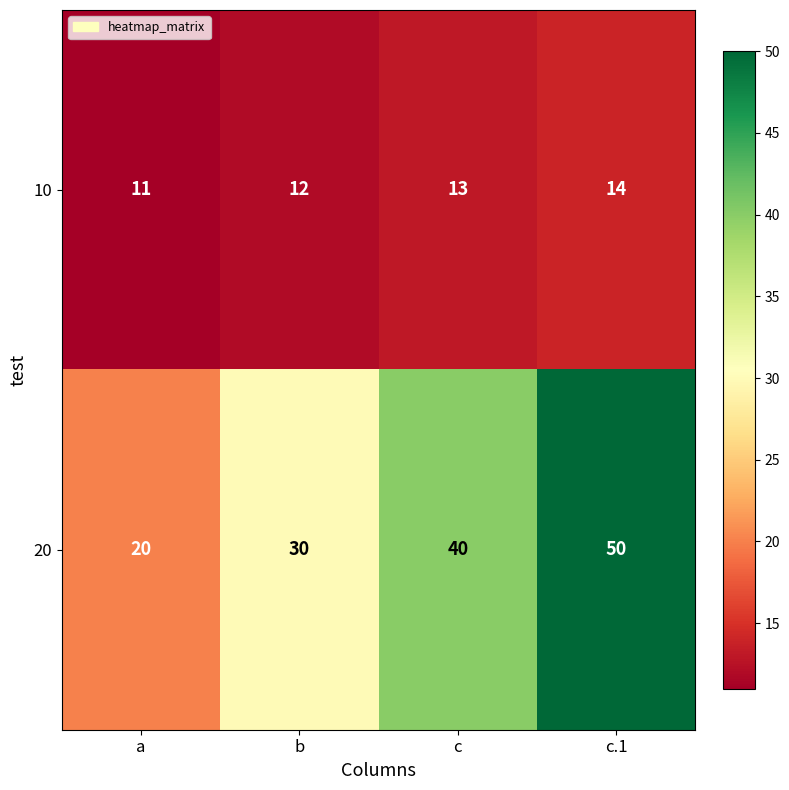

Rank the series by their maximum value, from highest to lowest.

20, 10